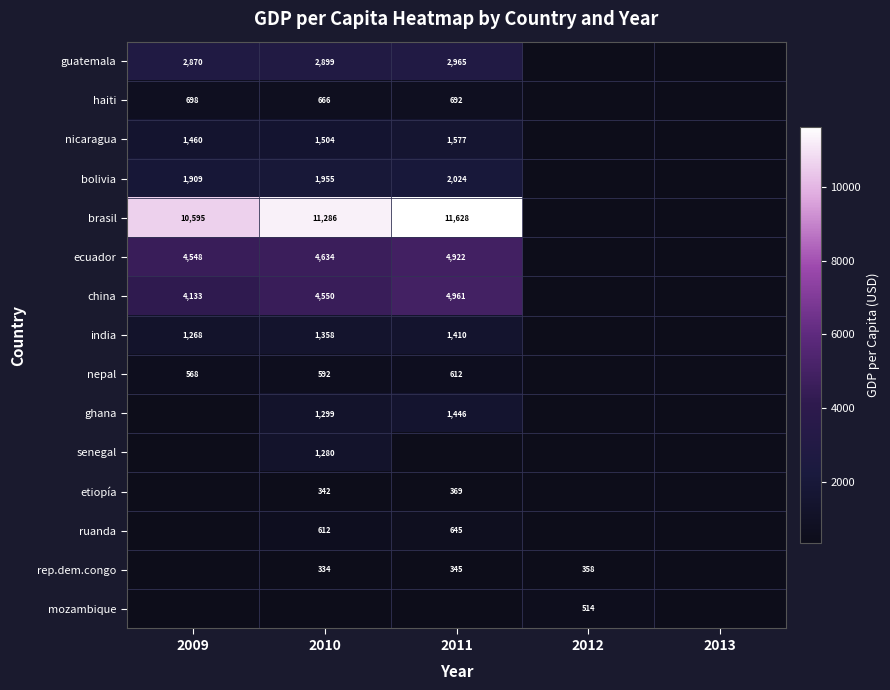

True or false: ghana has a value of 610 at 2011.

False